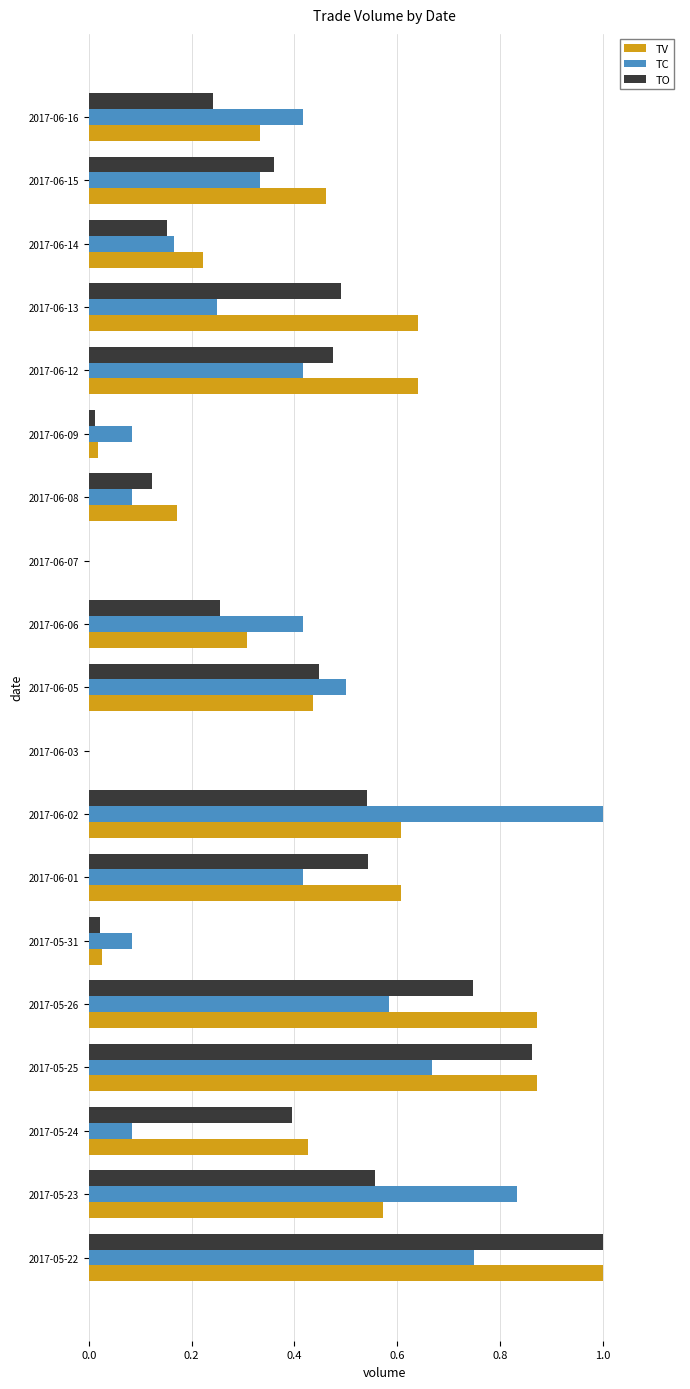

Which series has the largest total across all categories?

TV